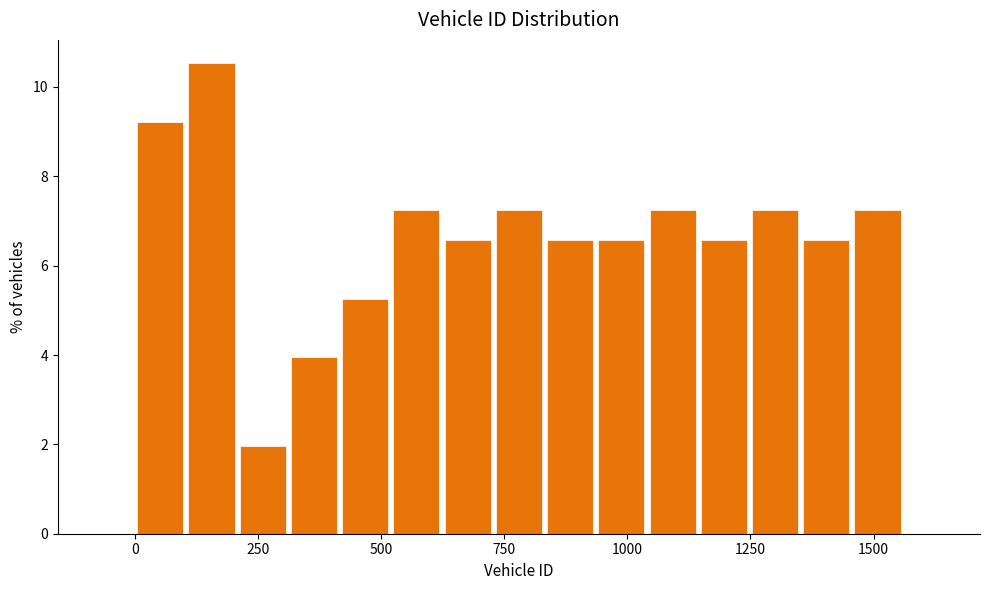

Read against the x-axis, roughly where is the centre of the tallest bar?

150